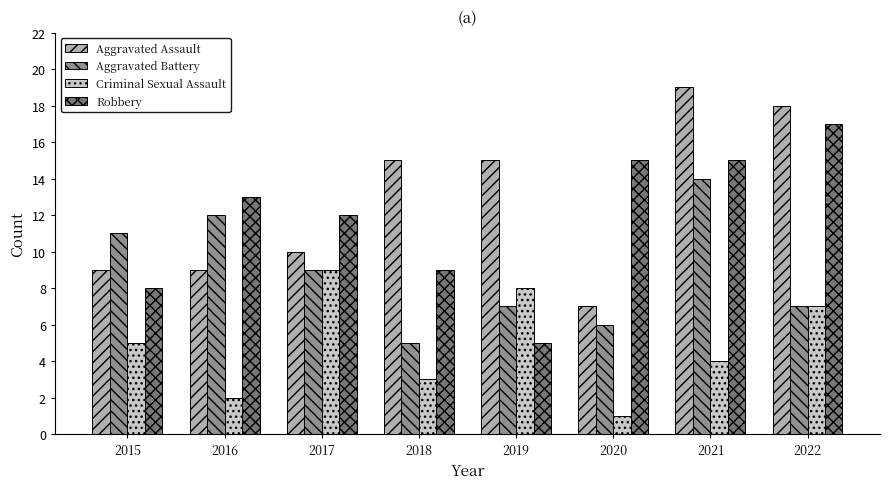

How many data points in Criminal Sexual Assault are less than 5?

4